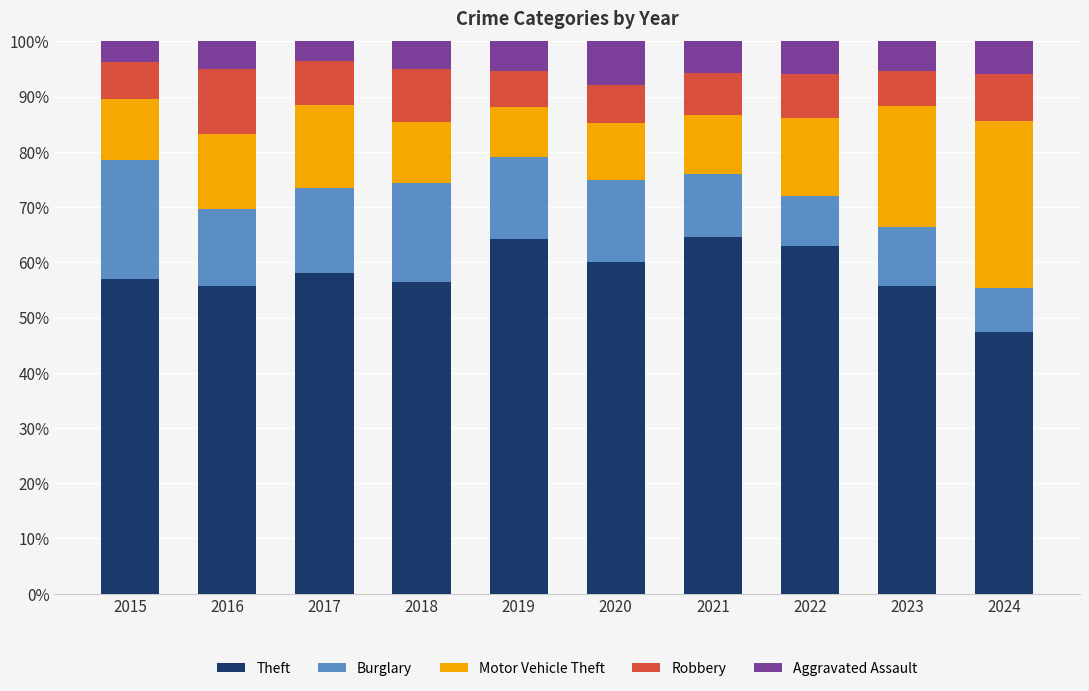

What is the lowest value of the Theft series?

47.3